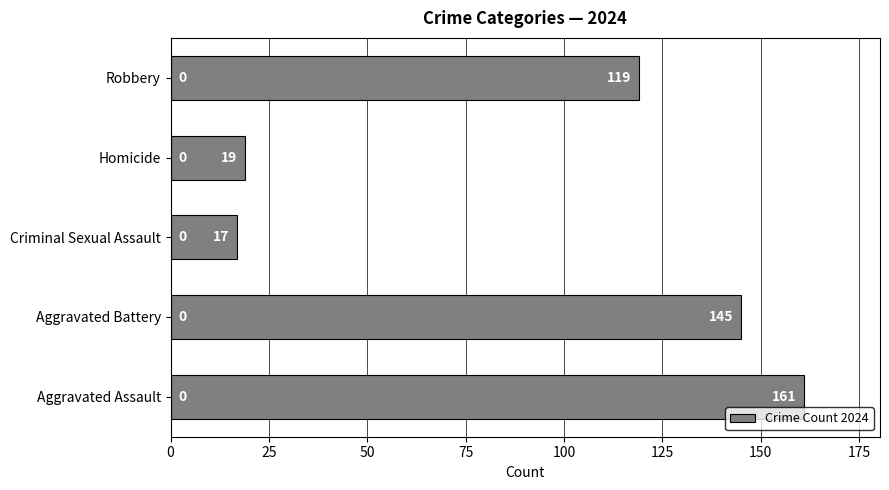

Rank the categories by value from highest to lowest.

Aggravated Assault, Aggravated Battery, Robbery, Homicide, Criminal Sexual Assault